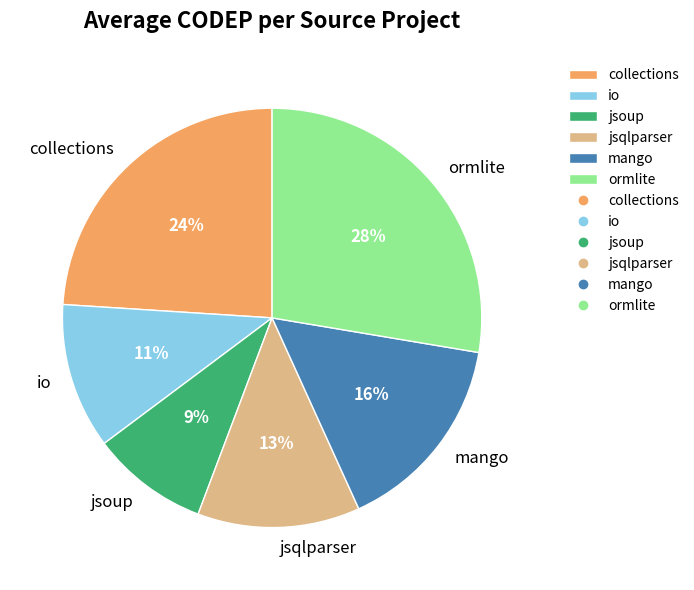

Which slice is the smallest?

jsoup